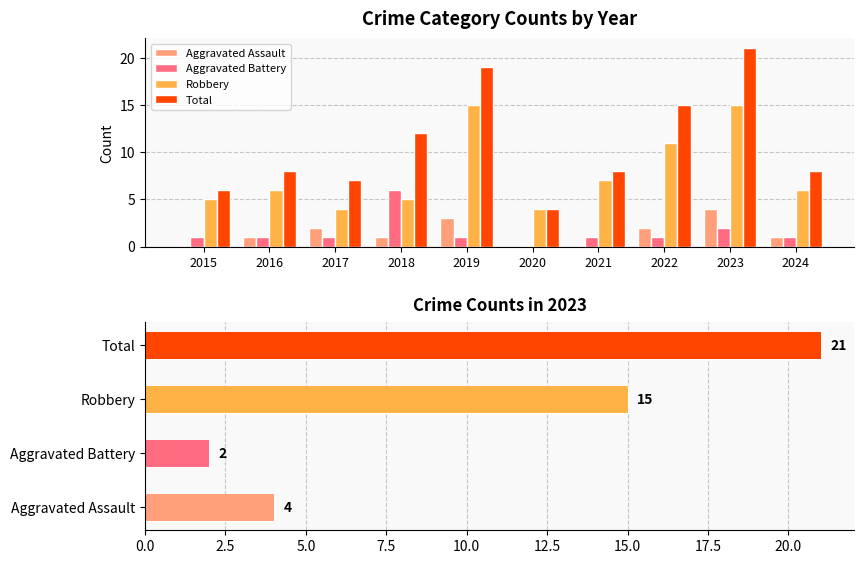

What is the highest value of the Total series?

21